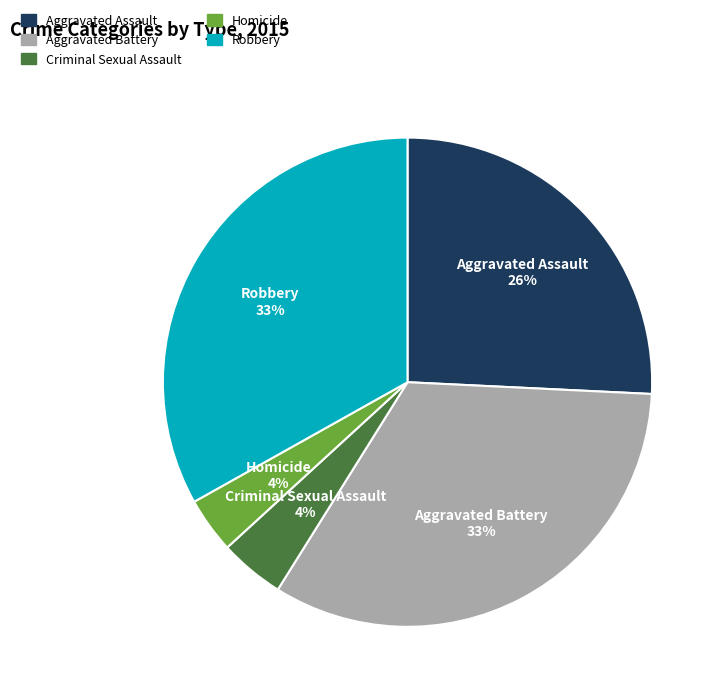

Combined, do Homicide and Aggravated Assault account for over 50%?

No